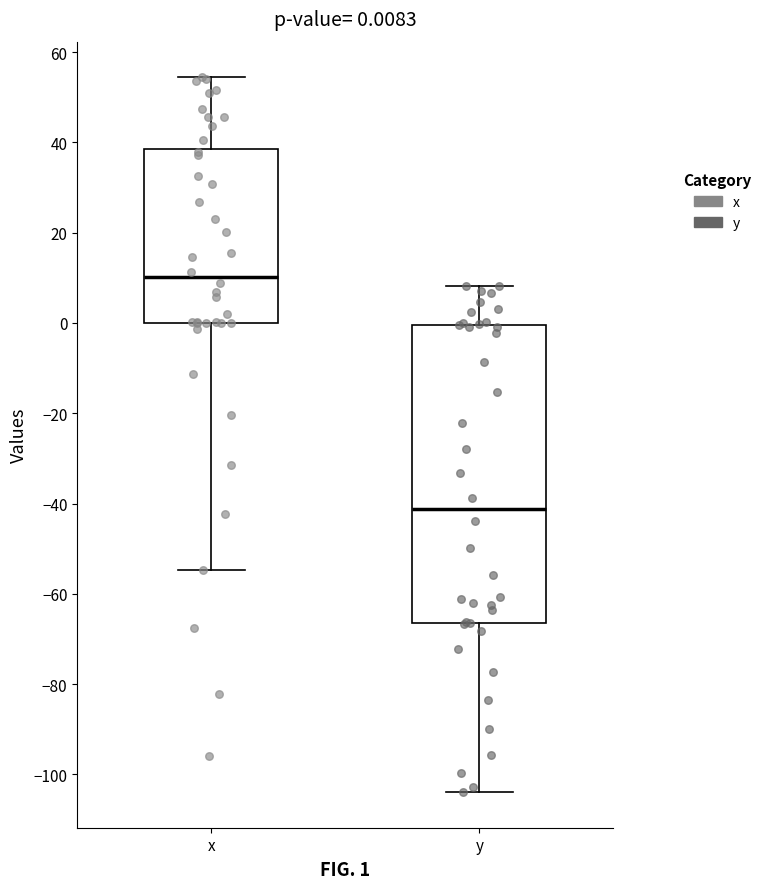

Which box is the tallest, from its lower edge to its upper edge?

y